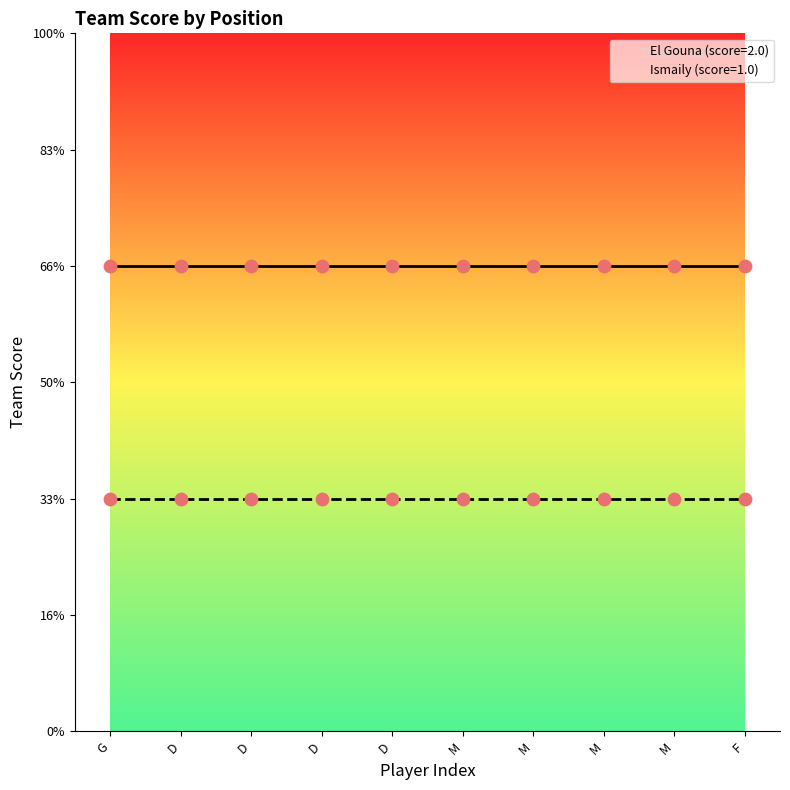

Which series has the widest spread of Y values?

El Gouna